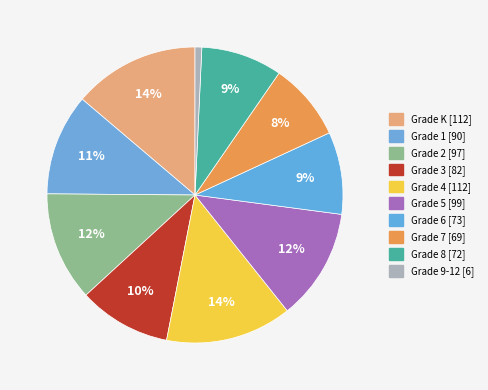

True or false: Grade 8 accounts for 21% of the total.

False